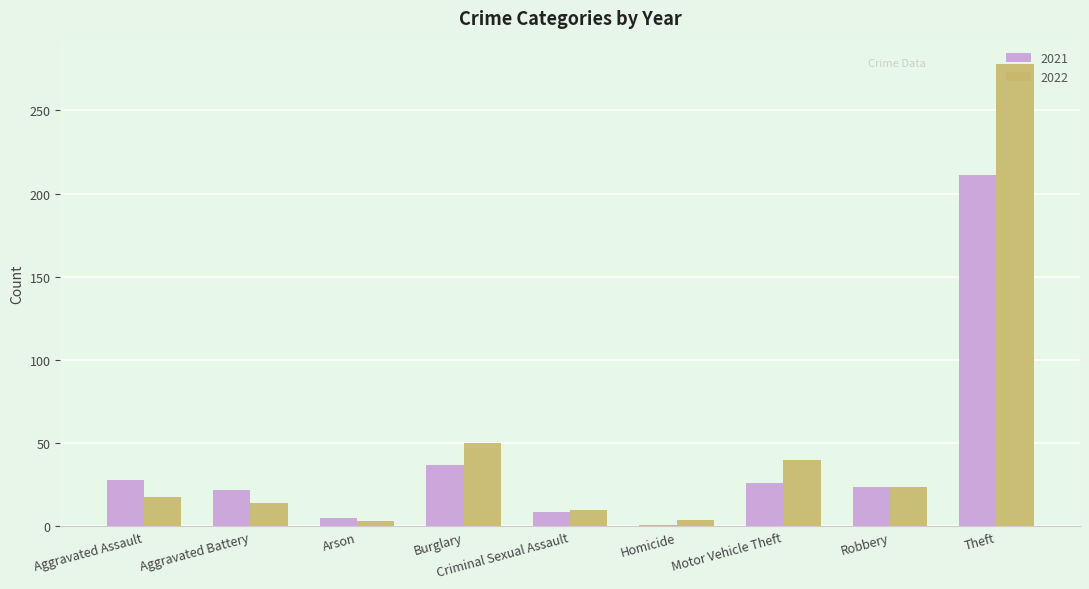

Is it true that 2021 equals 21 at Burglary?

False